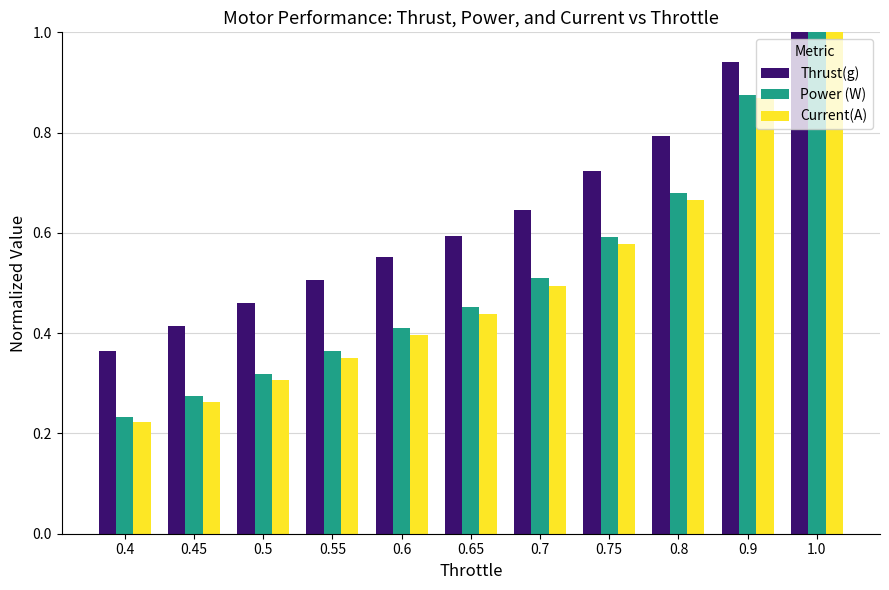

At 0.8, list the series in order from smallest to largest.

Current(A), Power (W), Thrust(g)